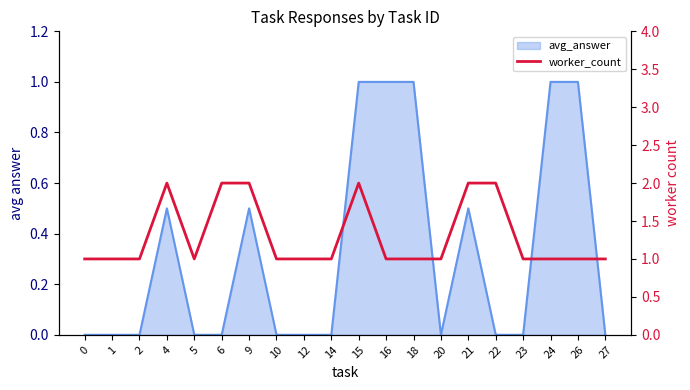

Does the chart display data point markers on the line(s)?

No